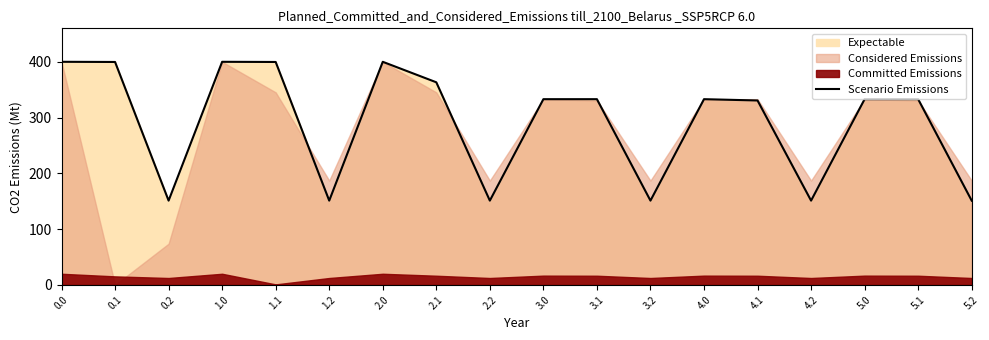

Reading left to right, what are all the values shown in this chart?

0.0=400.0	0.1=399.7	0.2=151.1	1.0=400.0	1.1=399.7	1.2=151.1	2.0=400.0	2.1=363.3	2.2=151.1	3.0=333.0	3.1=333.0	3.2=151.1	4.0=333.0	4.1=330.7	4.2=151.1	5.0=333.0	5.1=333.0	5.2=151.1